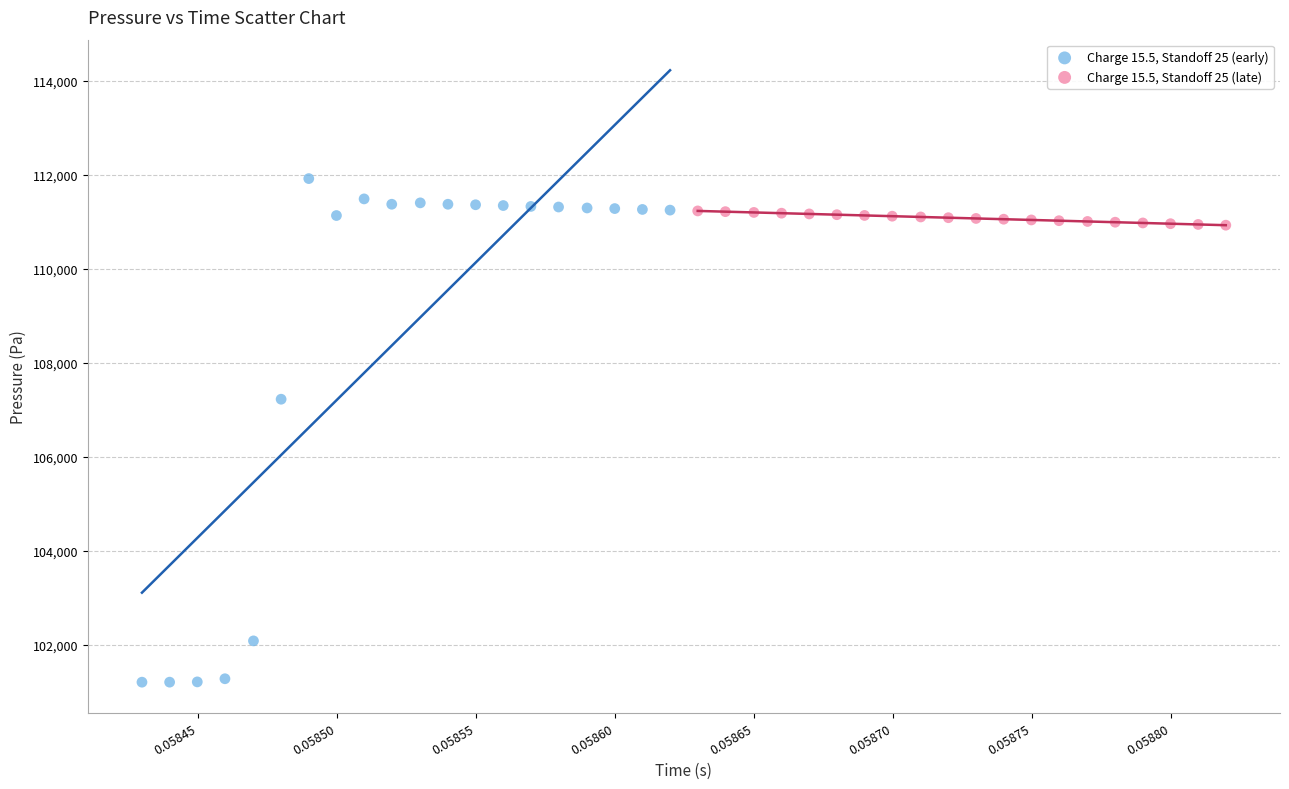

What are all the series names shown in the legend?

Charge 15.5, Standoff 25 (early), Charge 15.5, Standoff 25 (late)